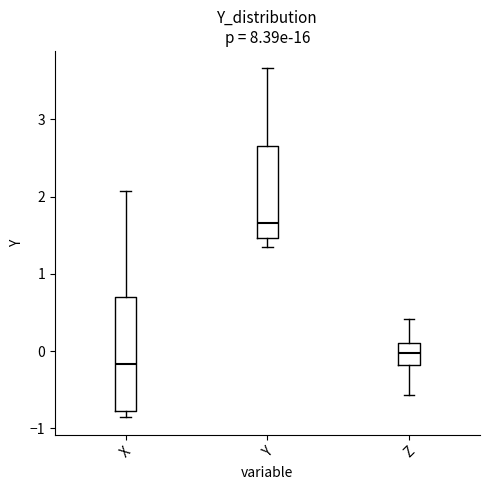

Reading left to right, read every box against the y-axis: the position of its median line, the range the box covers, and the ends of its whiskers. The values are not printed on the chart, so give them approximately, as read against the axis.

X: median -0.2, box -0.8 to 0.7, whiskers -0.9 to 2.1
Y: median 1.7, box 1.5 to 2.7, whiskers 1.3 to 3.7
Z: median 0.0, box -0.2 to 0.1, whiskers -0.6 to 0.4